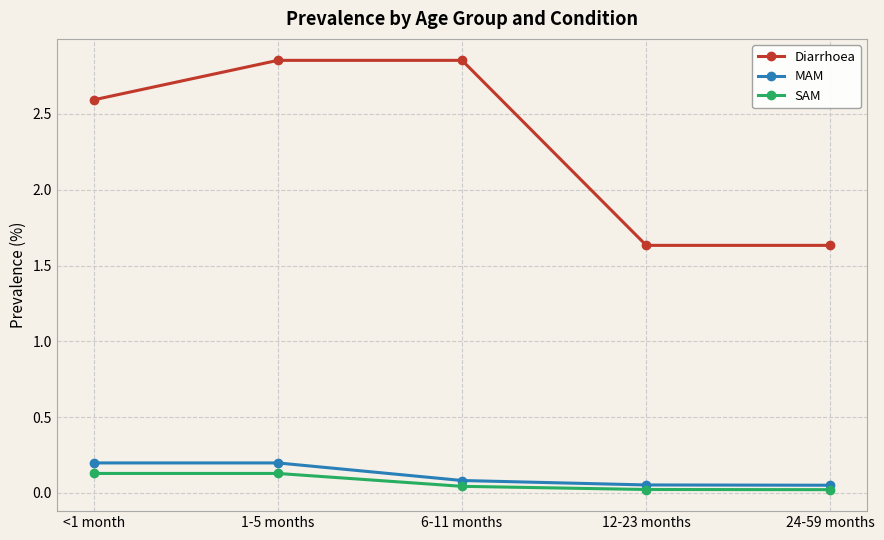

Which series has the widest spread of values?

Diarrhoea